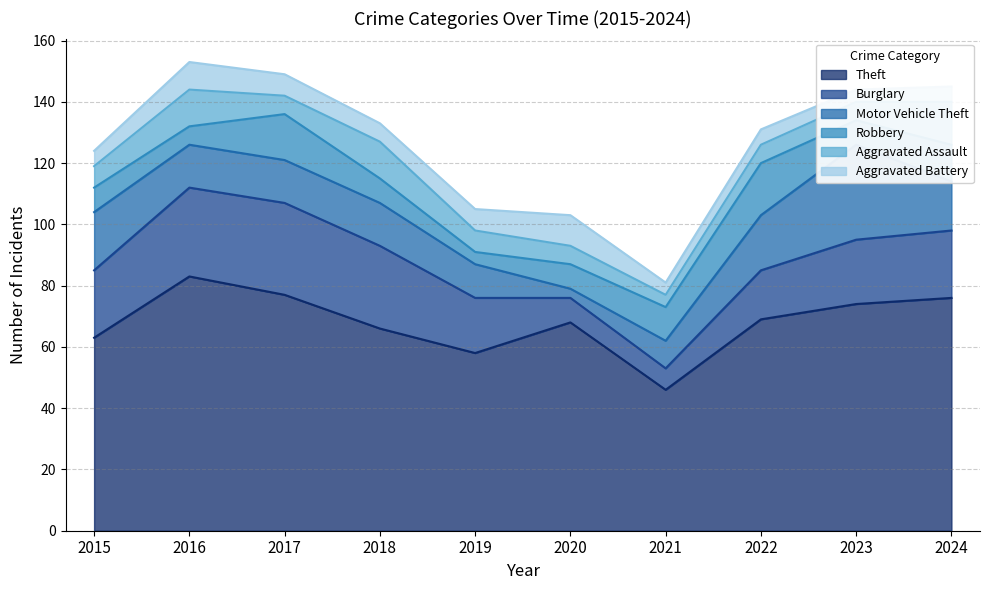

Is it true that Theft equals 74 at 2023?

True